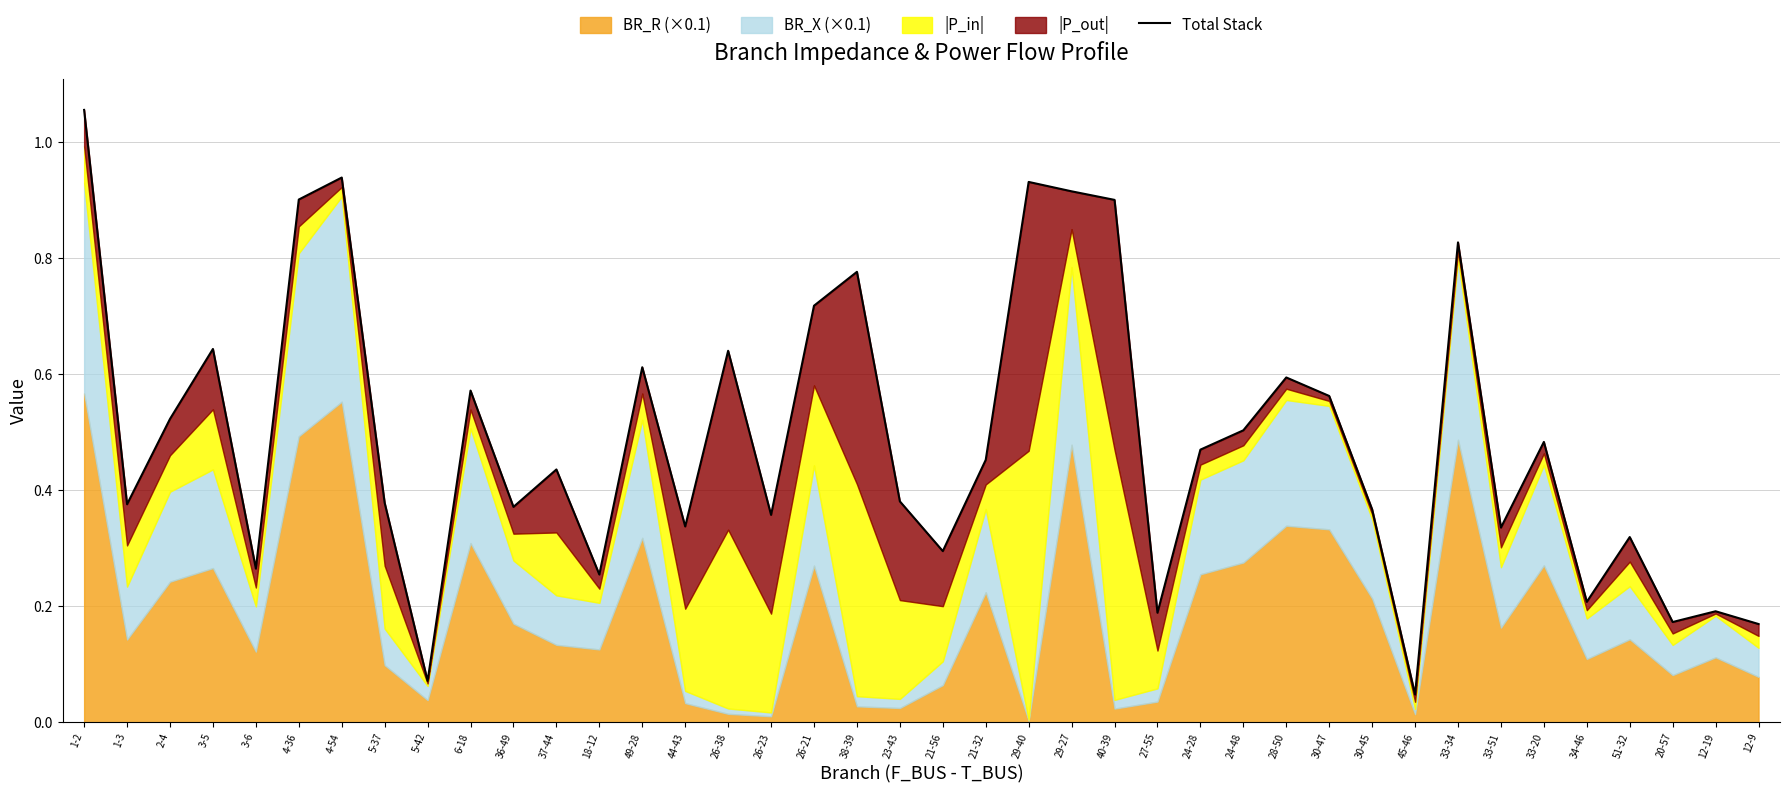

What is the greatest value displayed?

1.1